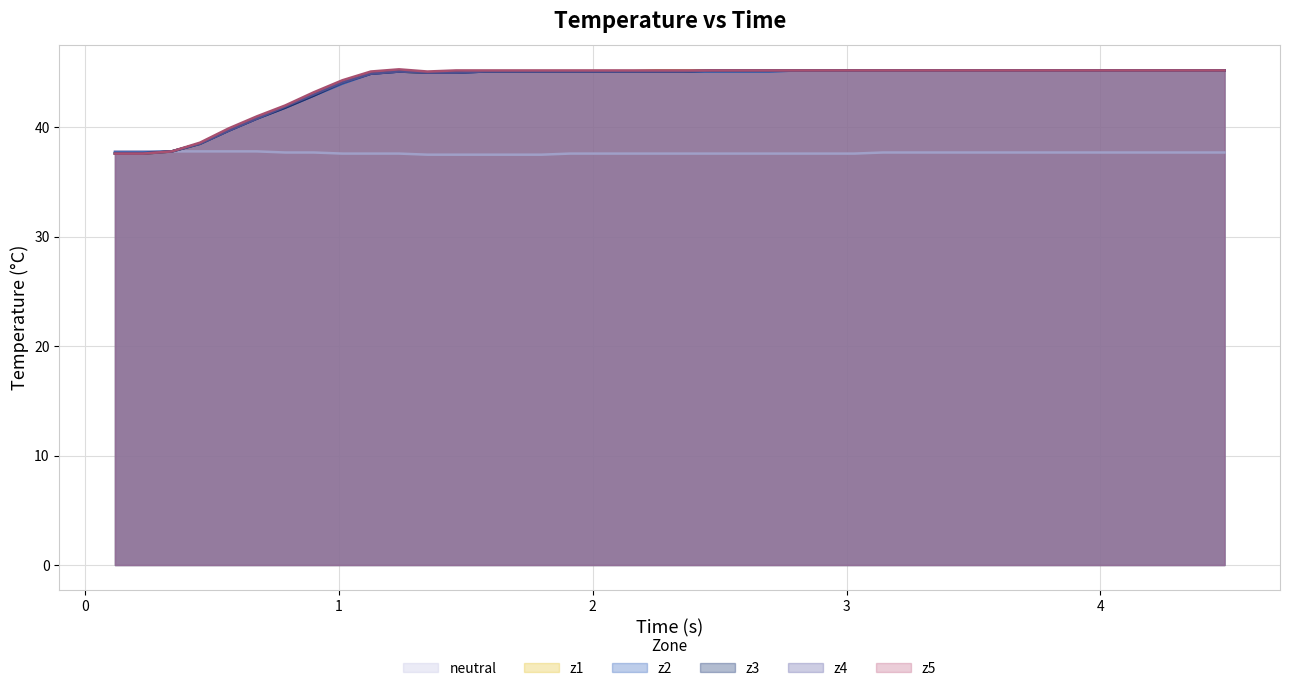

What is the maximum value shown in the chart?

45.3